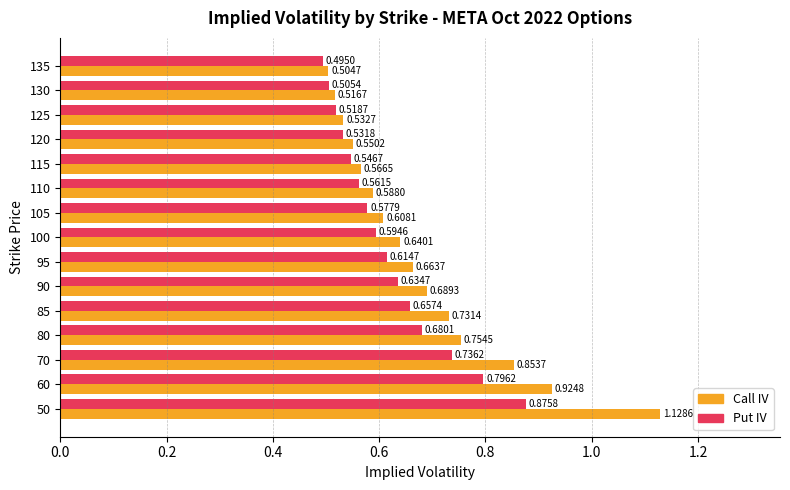

Which series has the largest range (max minus min)?

Call IV